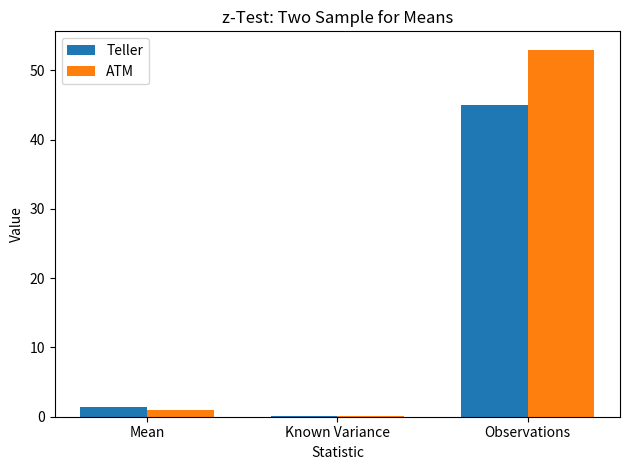

At which label is Teller closest to 22?

Mean